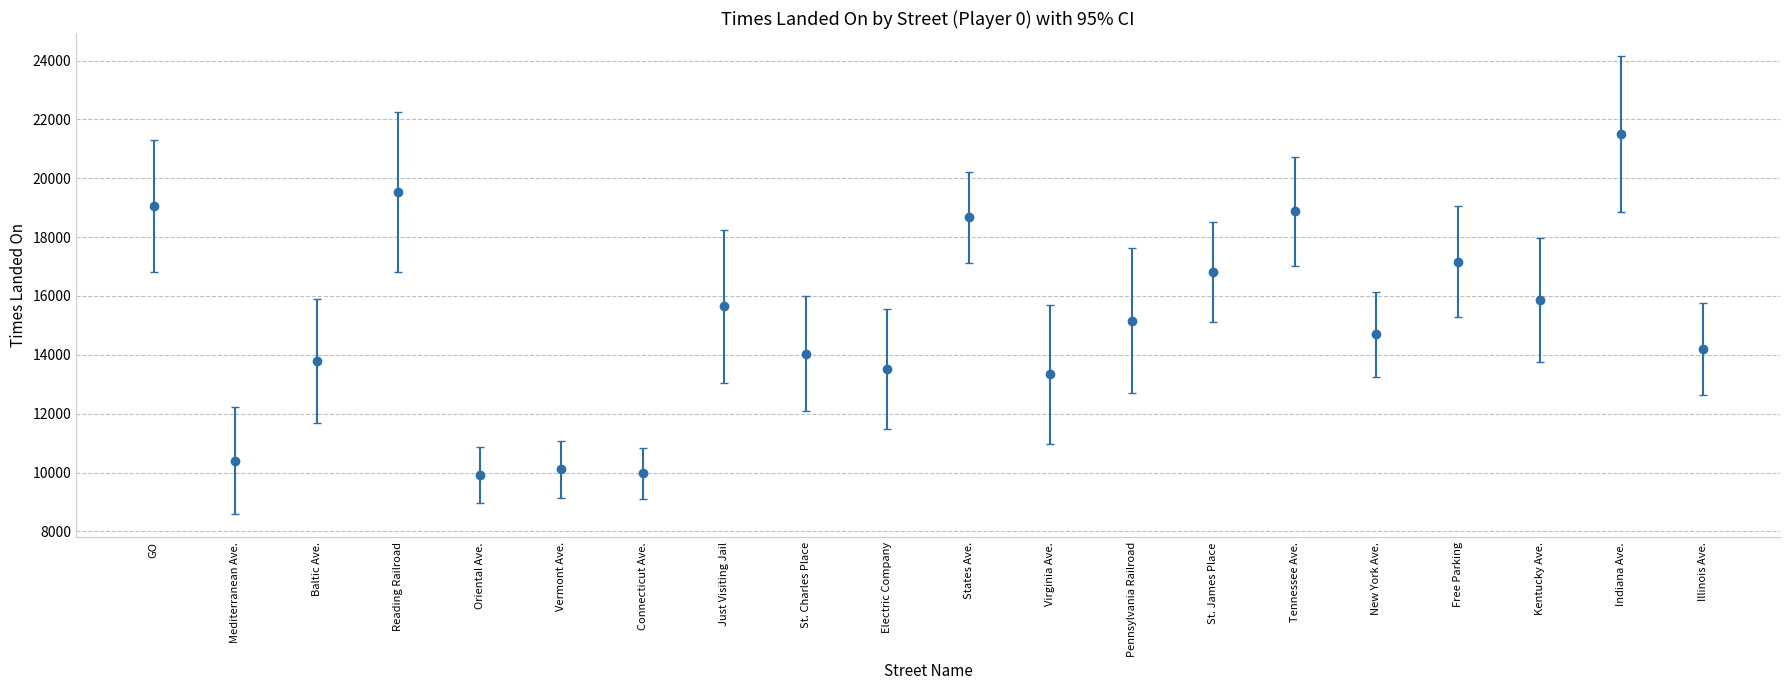

Which category has the highest value across all series?

Indiana Ave.